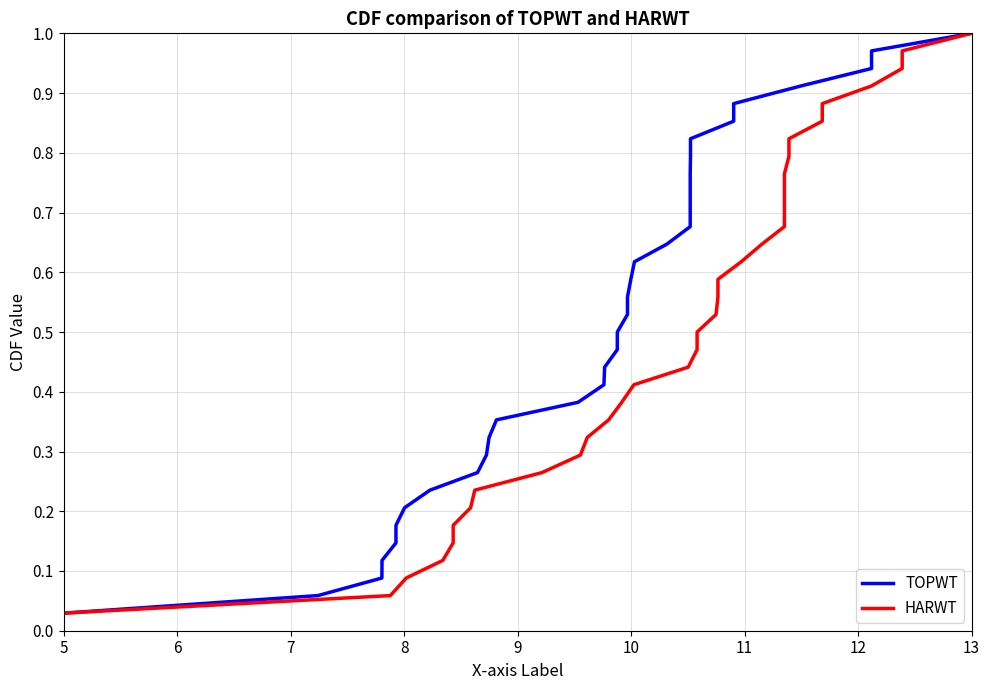

What are all the series names shown in the legend?

TOPWT, HARWT